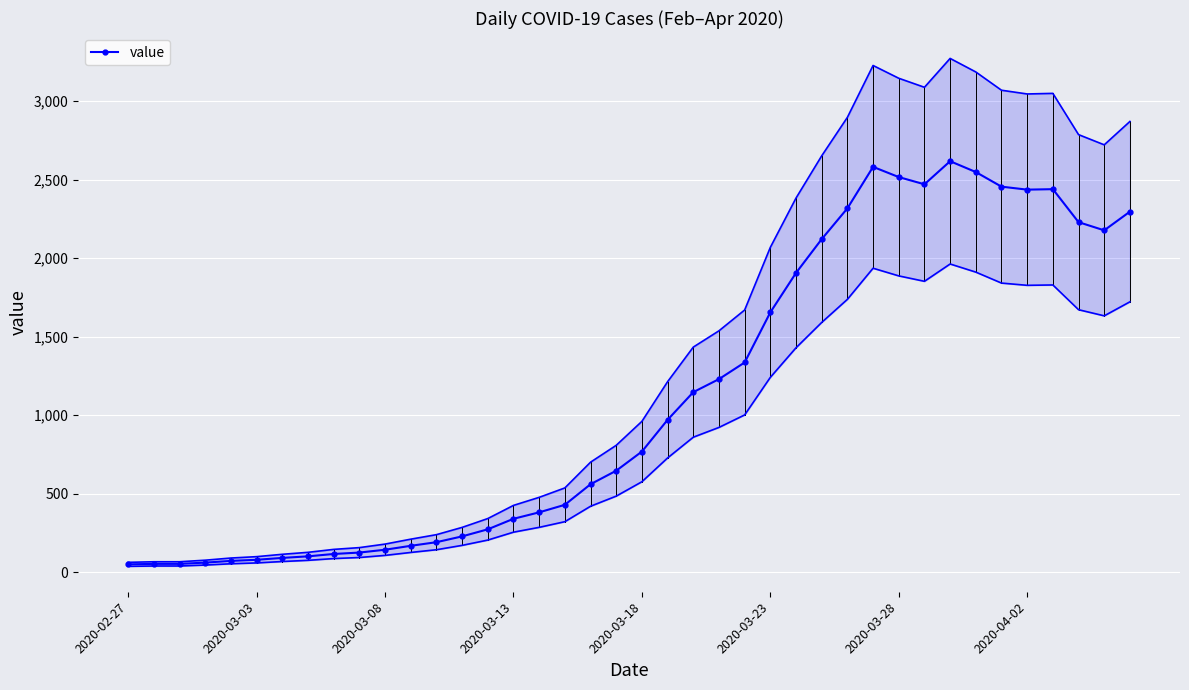

Count the number of values greater than 769.

19